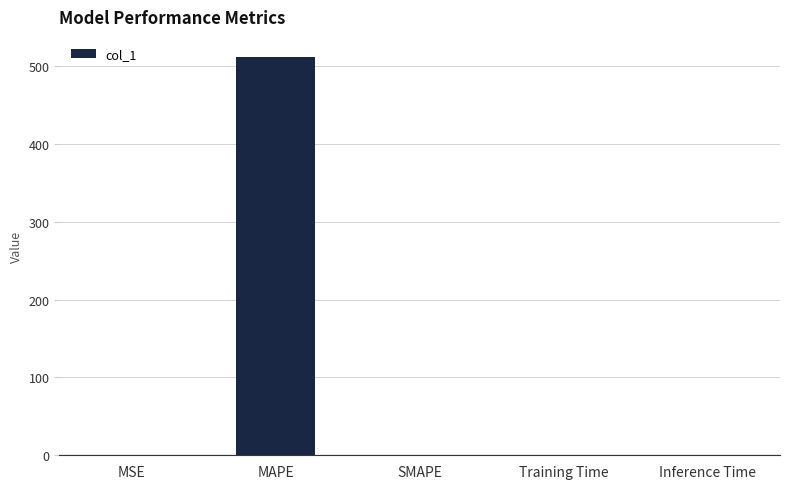

What is the maximum value shown in the chart?

512.0